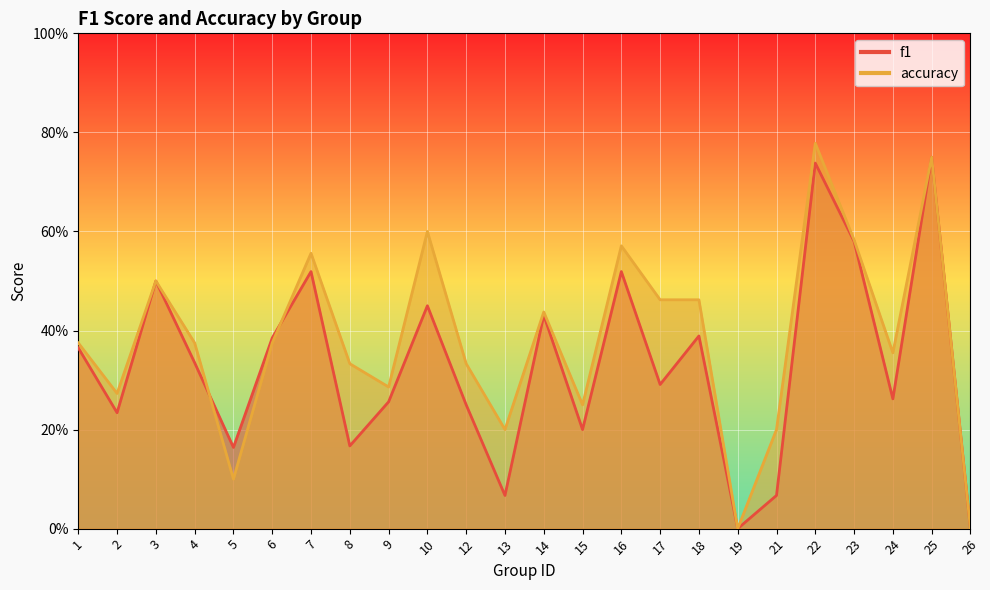

What is the average value of the accuracy series?

0.4